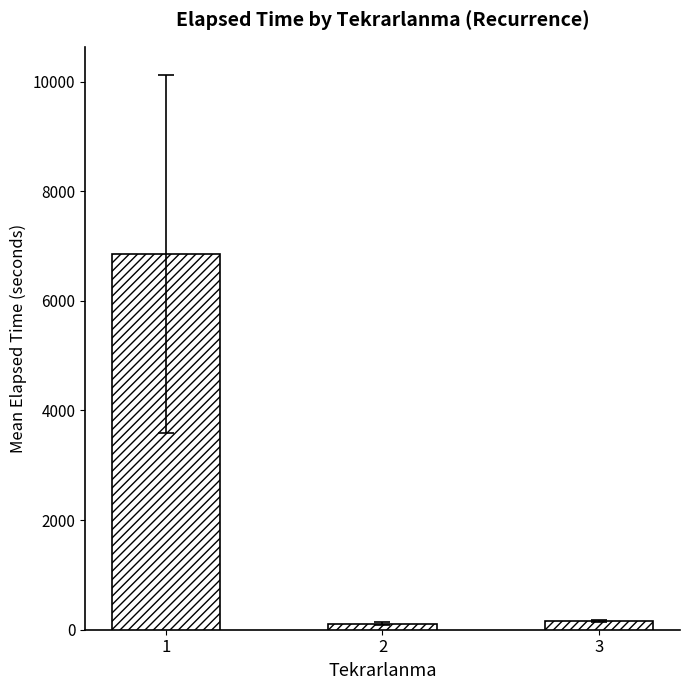

Reading left to right, extract all data points from this chart.

6860.4	113.5	162.5